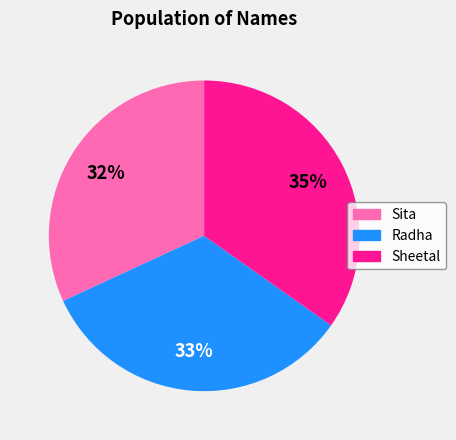

Does Sita account for over 50% of the chart?

No